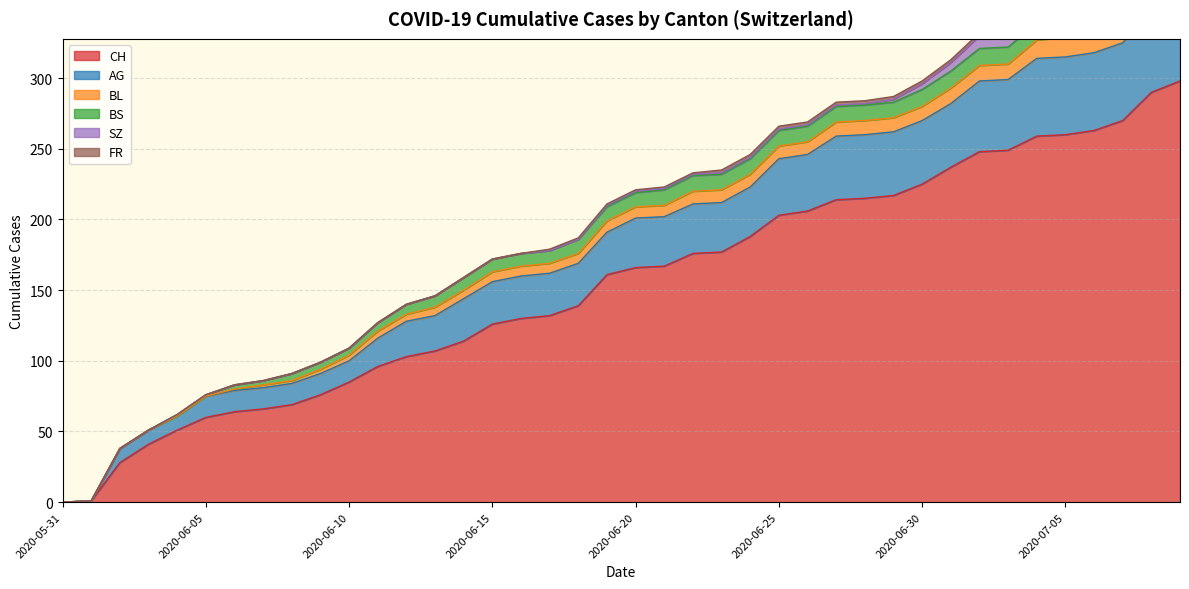

True or false: CH and BS intersect in this chart.

False